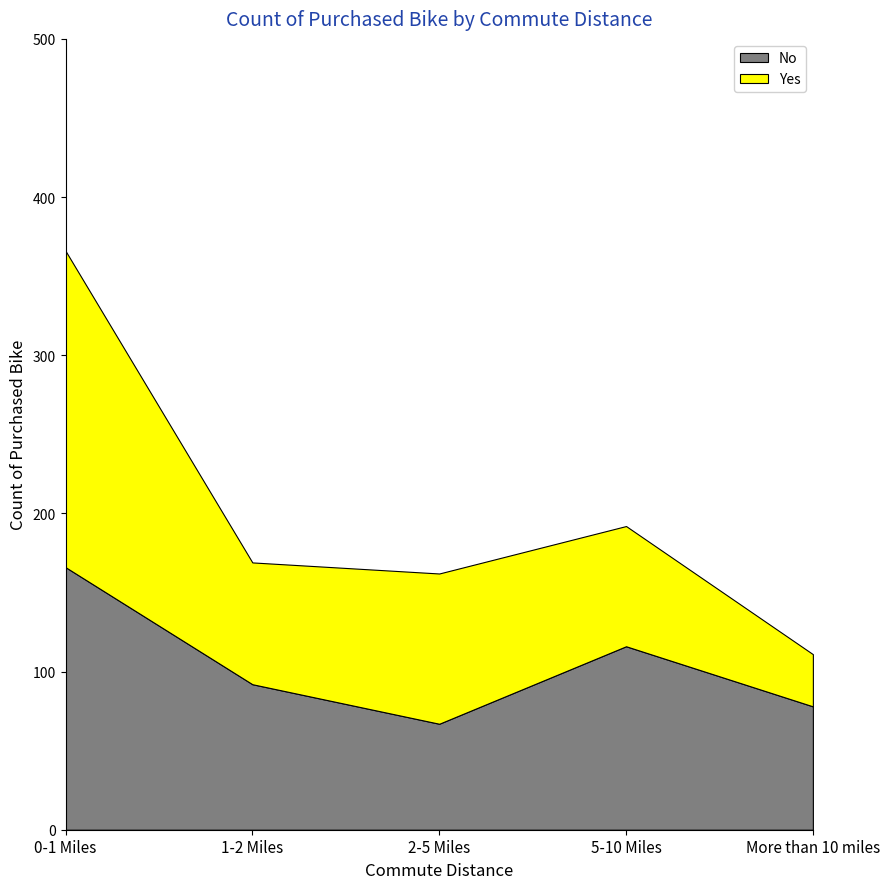

Reading right to left, transcribe all the data shown in this chart.

No: 78	116	67	92	166
Yes: 33	76	95	77	200